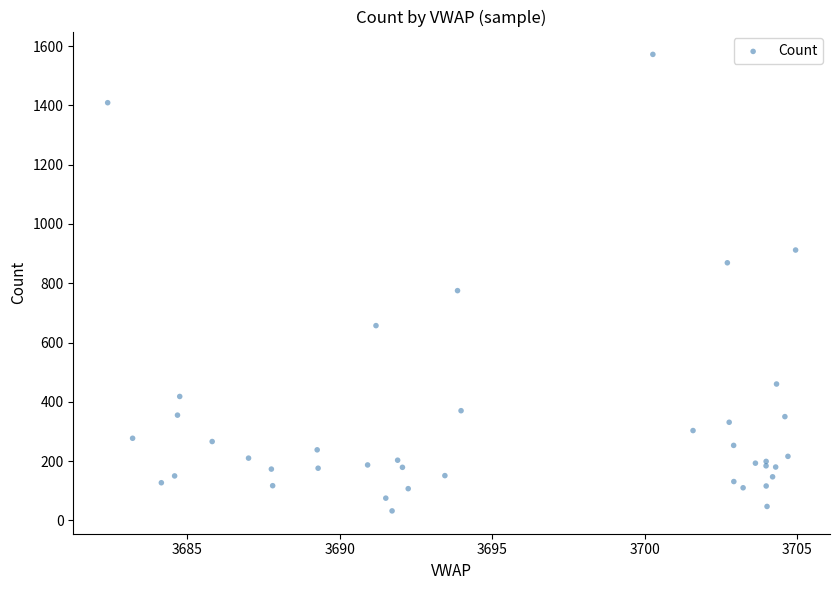

What Y value in the scatter plot is closest to 802?

775